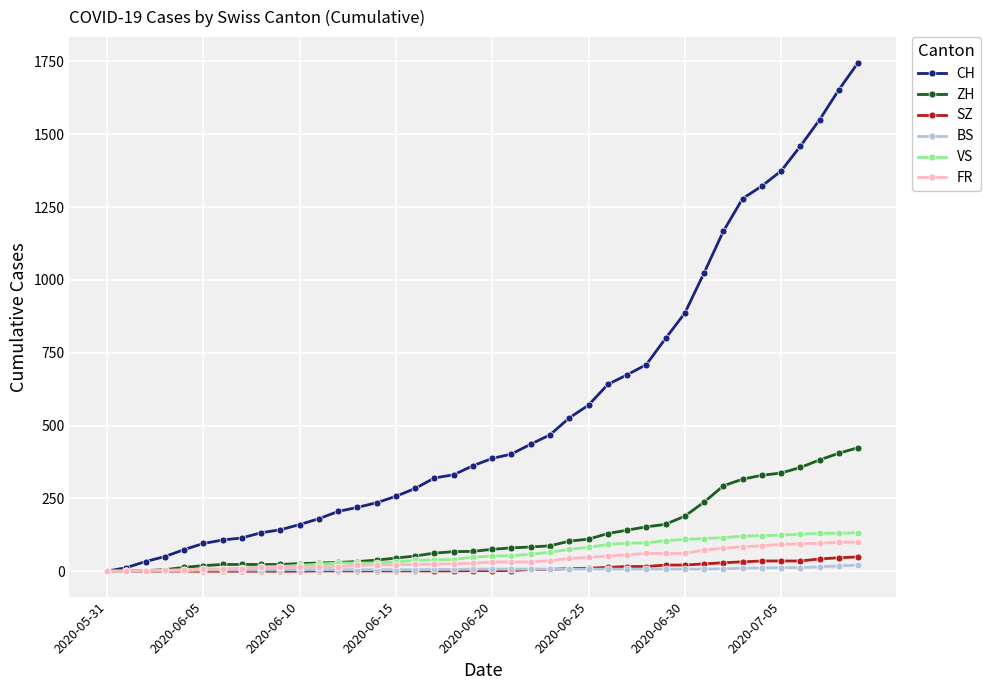

What is the highest value of the FR series?

100